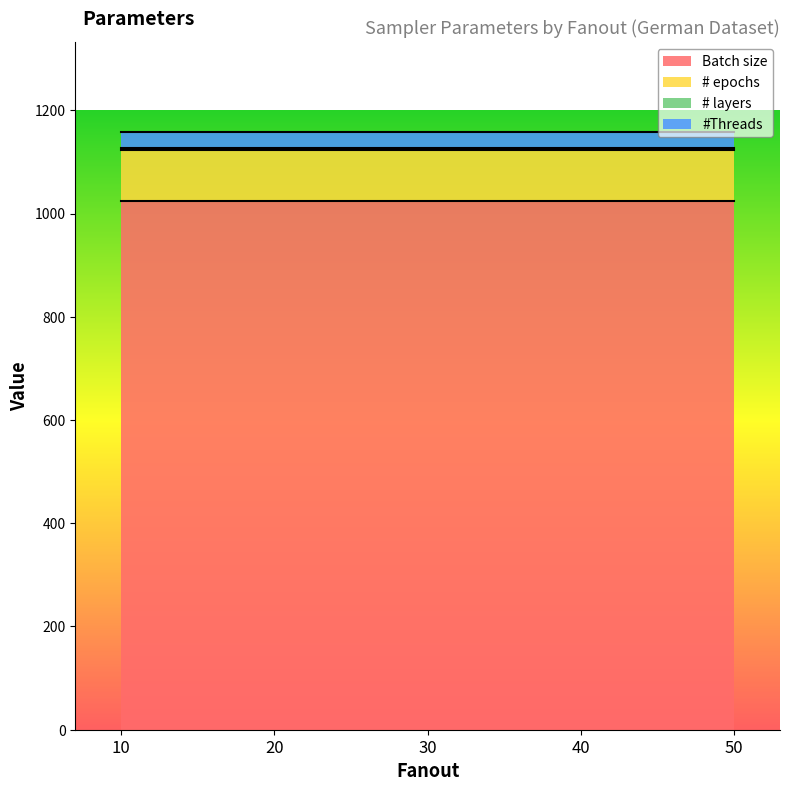

Does the chart display data point markers on the line(s)?

No